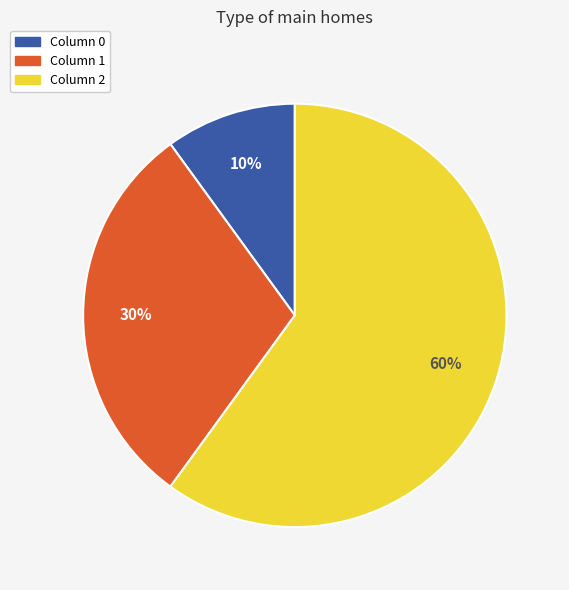

How many segments does this pie chart have?

3